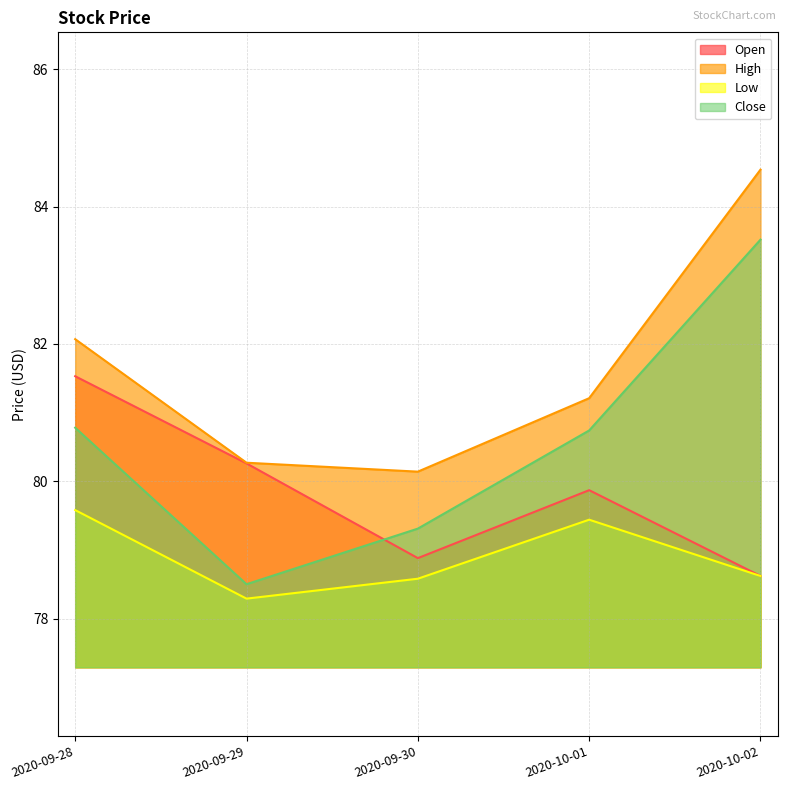

In Open, how many points are lower than both neighbors (excluding endpoints)?

1